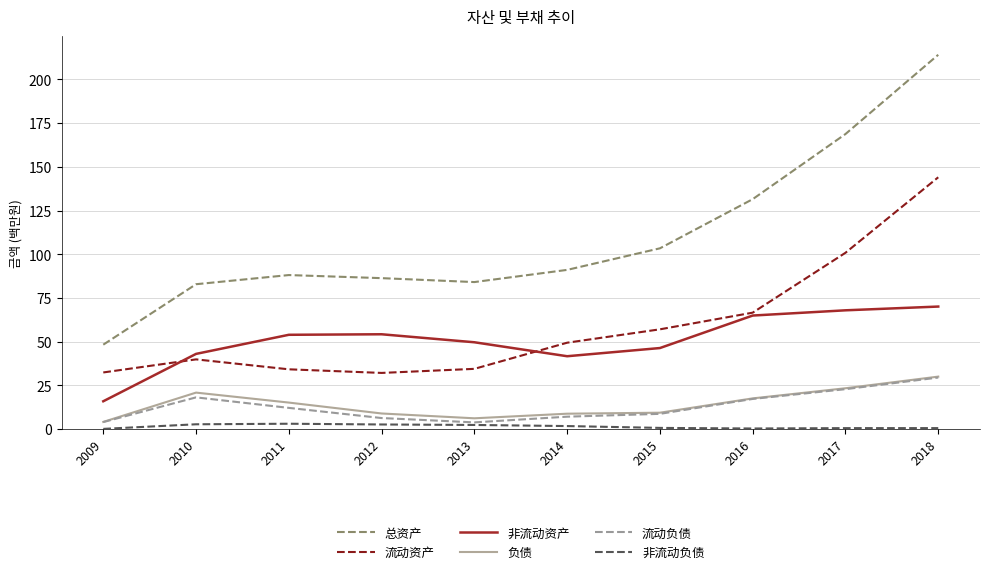

Does the chart have visible grid lines?

Yes